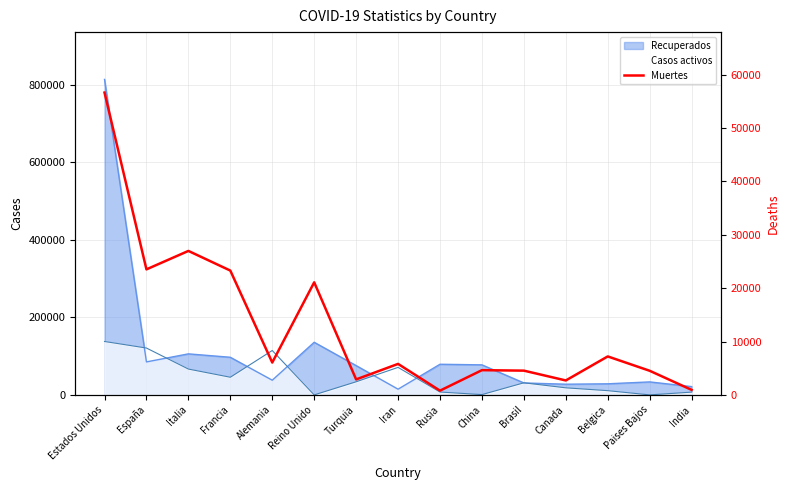

What is the sum of all values?

191637